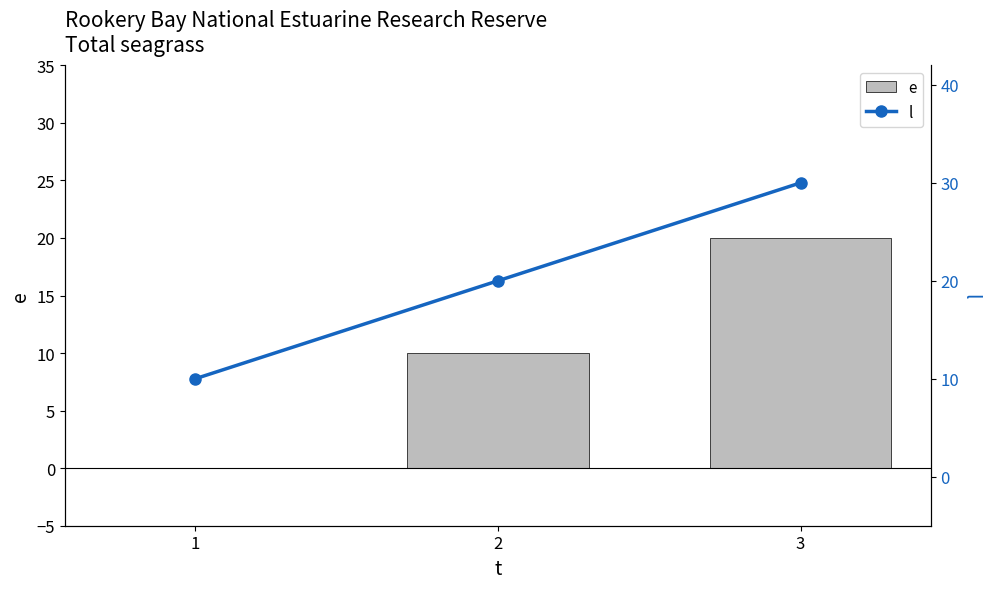

Read the e value at 2.

10